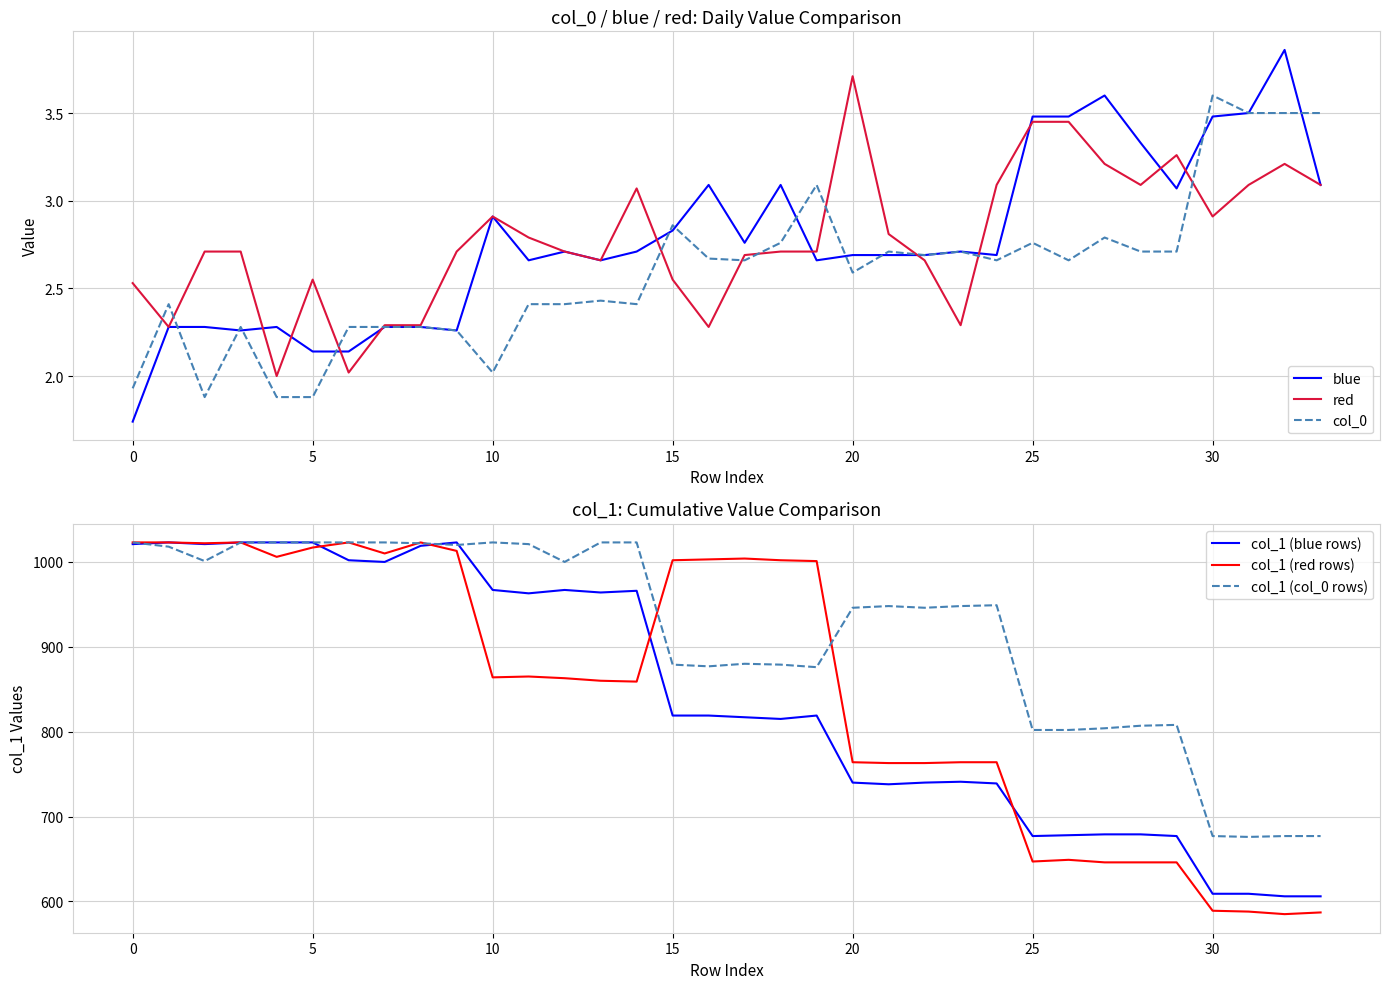

True or false: col_1 (col_0 rows) and blue intersect in this chart.

False